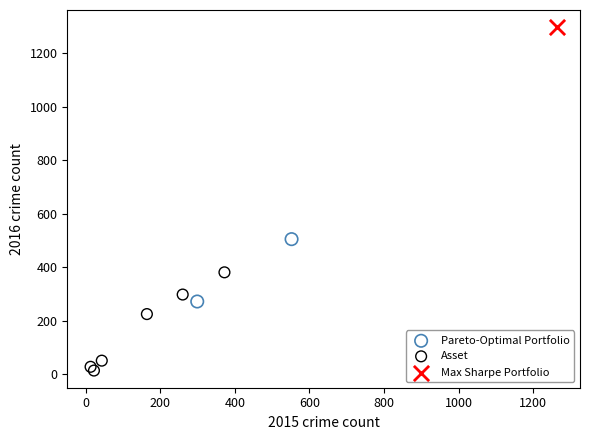

What are all the series names shown in the legend?

Pareto-Optimal Portfolio, Asset, Max Sharpe Portfolio